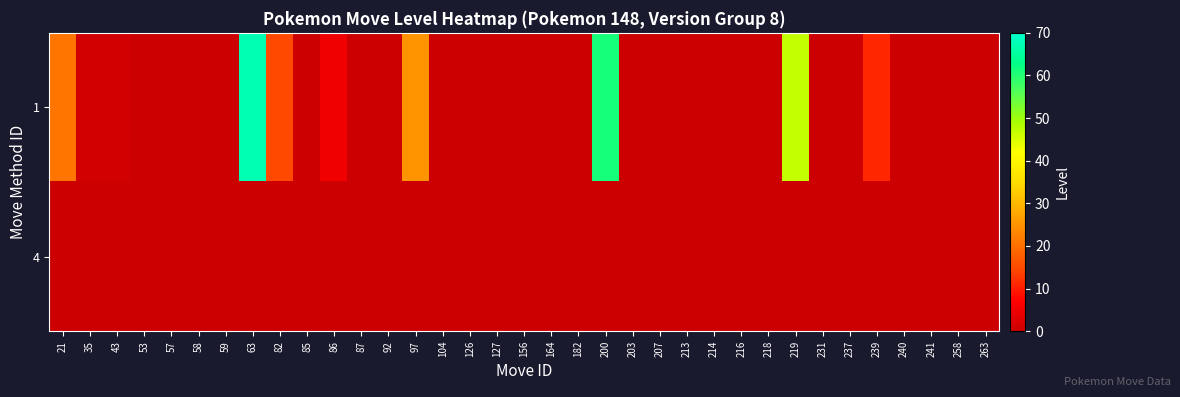

What is the difference between the highest and lowest values at 97?

25